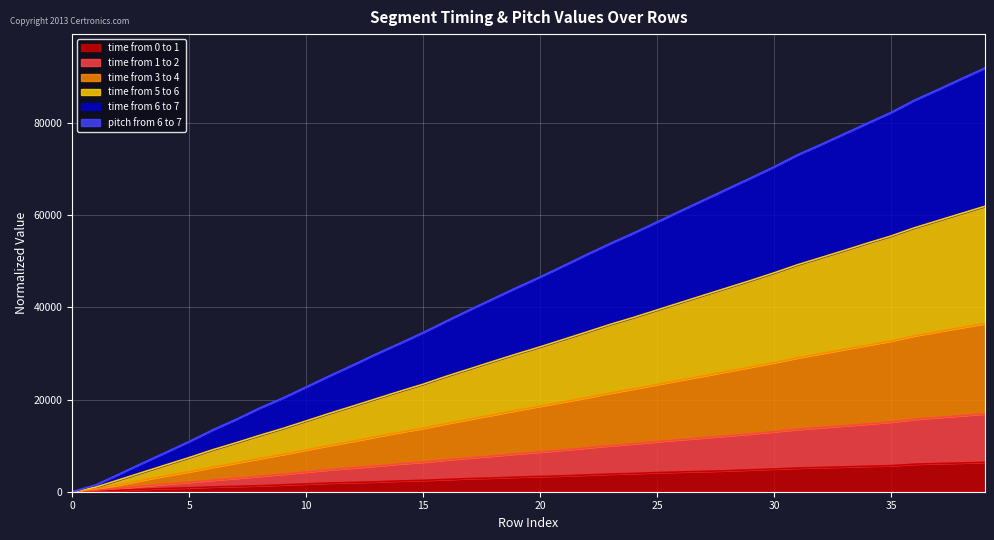

What is the difference between the highest and lowest values at 30?

65622.9